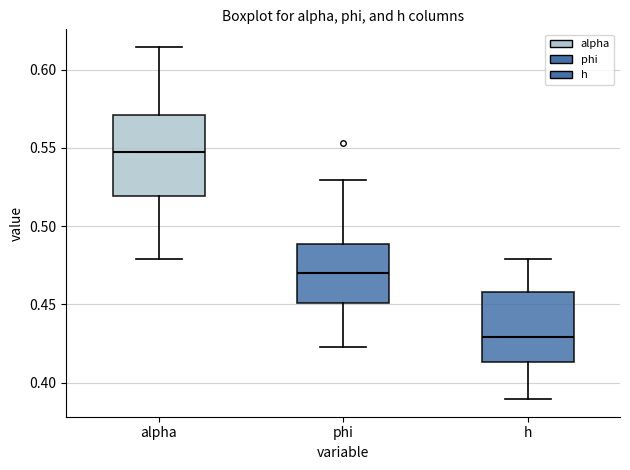

Reading left to right, transcribe this box plot: for each box, give where its median line is, the range the box spans, and where its two whiskers end, as read against the y-axis. The values are not printed on the chart, so give them approximately, as read against the axis.

alpha: median 0.545, box 0.520 to 0.570, whiskers 0.480 to 0.615
phi: median 0.470, box 0.450 to 0.490, whiskers 0.425 to 0.530
h: median 0.430, box 0.415 to 0.460, whiskers 0.390 to 0.480